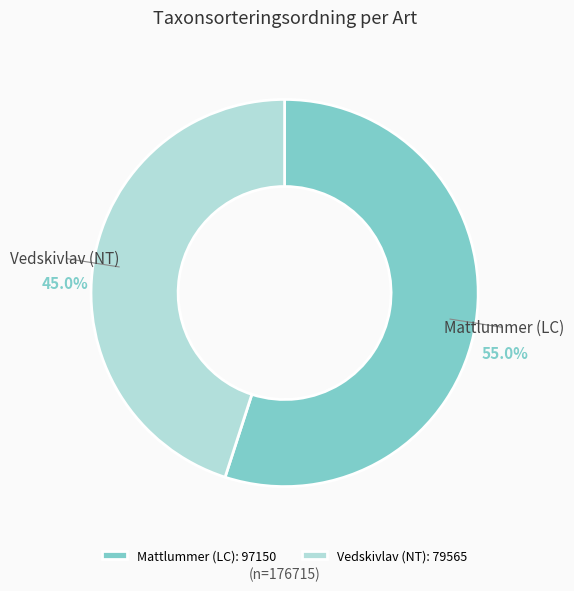

What is the ratio of the value at Mattlummer (LC) to the value at Vedskivlav (NT)?

1.2